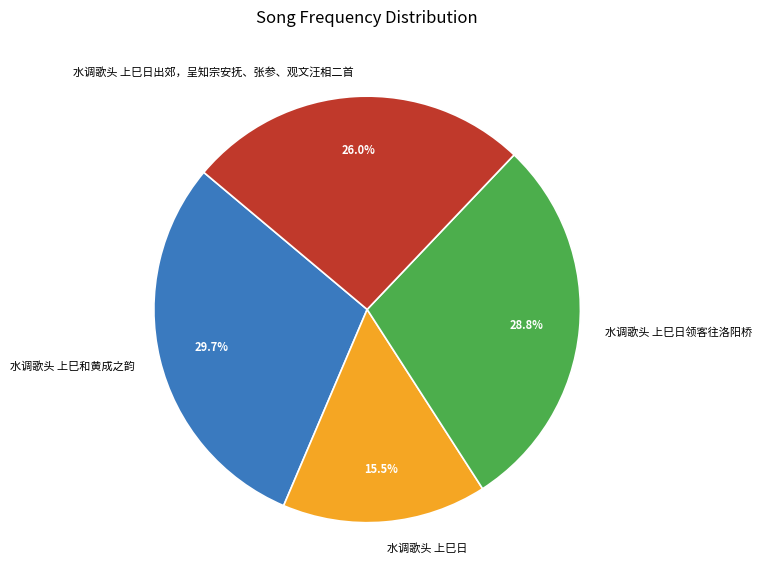

What percentage is the 水调歌头 上巳日领客往洛阳桥 slice, to the nearest percent?

29%